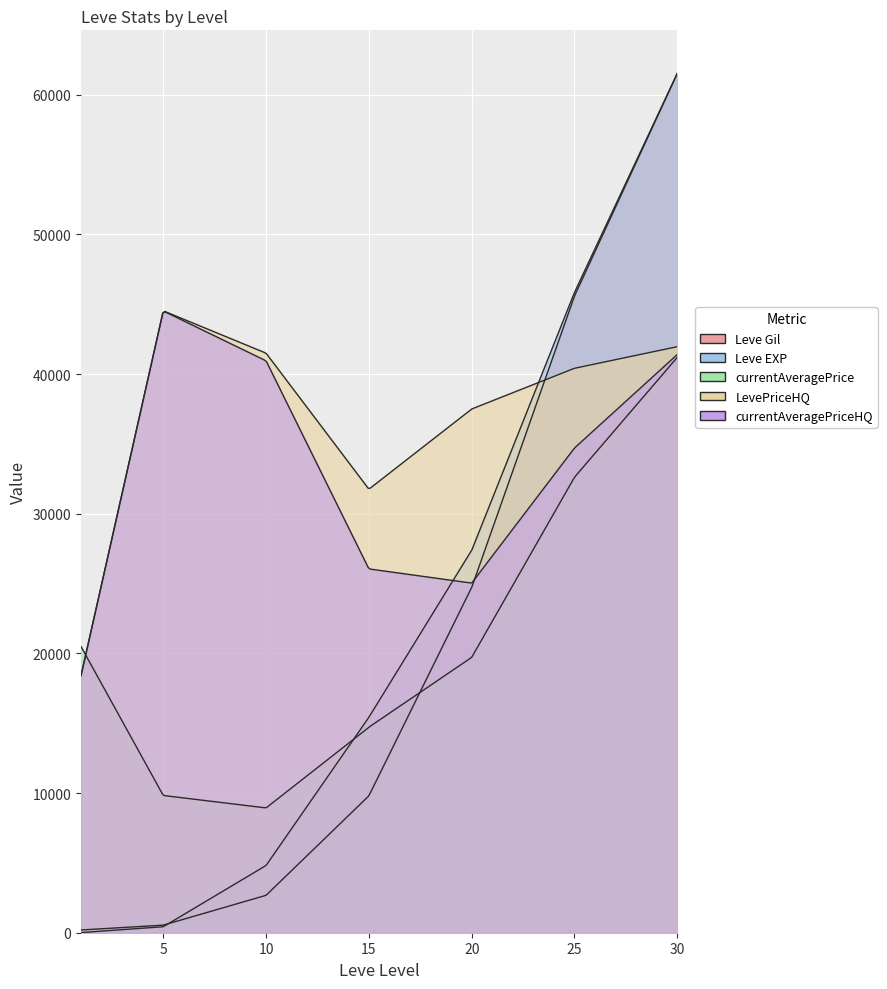

Which category has the highest value in the currentAveragePriceHQ series?

5